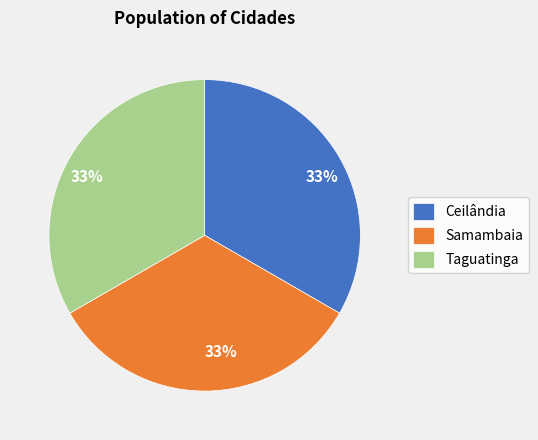

What percentage is the Samambaia slice, to the nearest percent?

33%